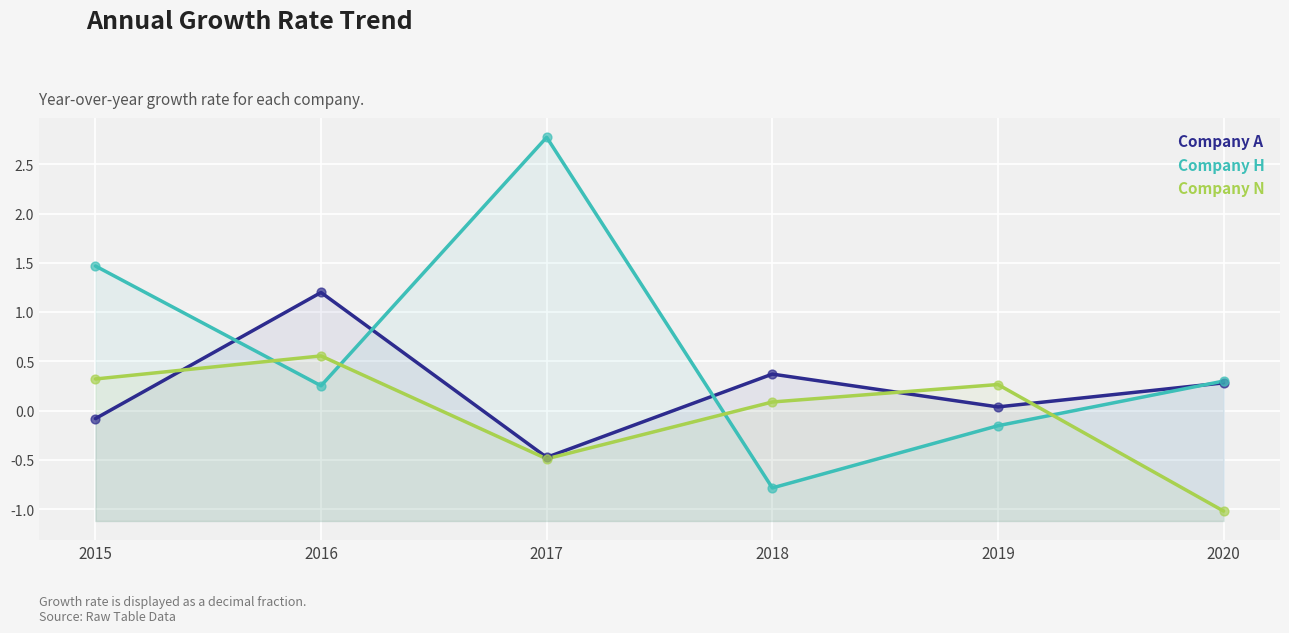

Which series reaches the minimum Y coordinate?

Company N